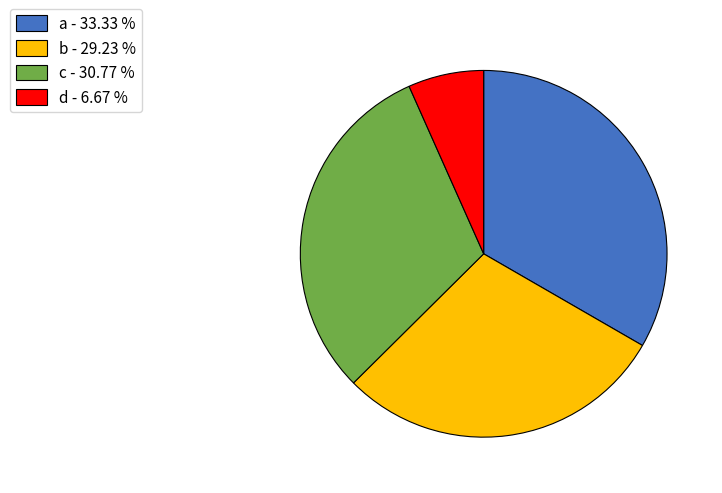

Is the sum of b and c greater than half?

Yes